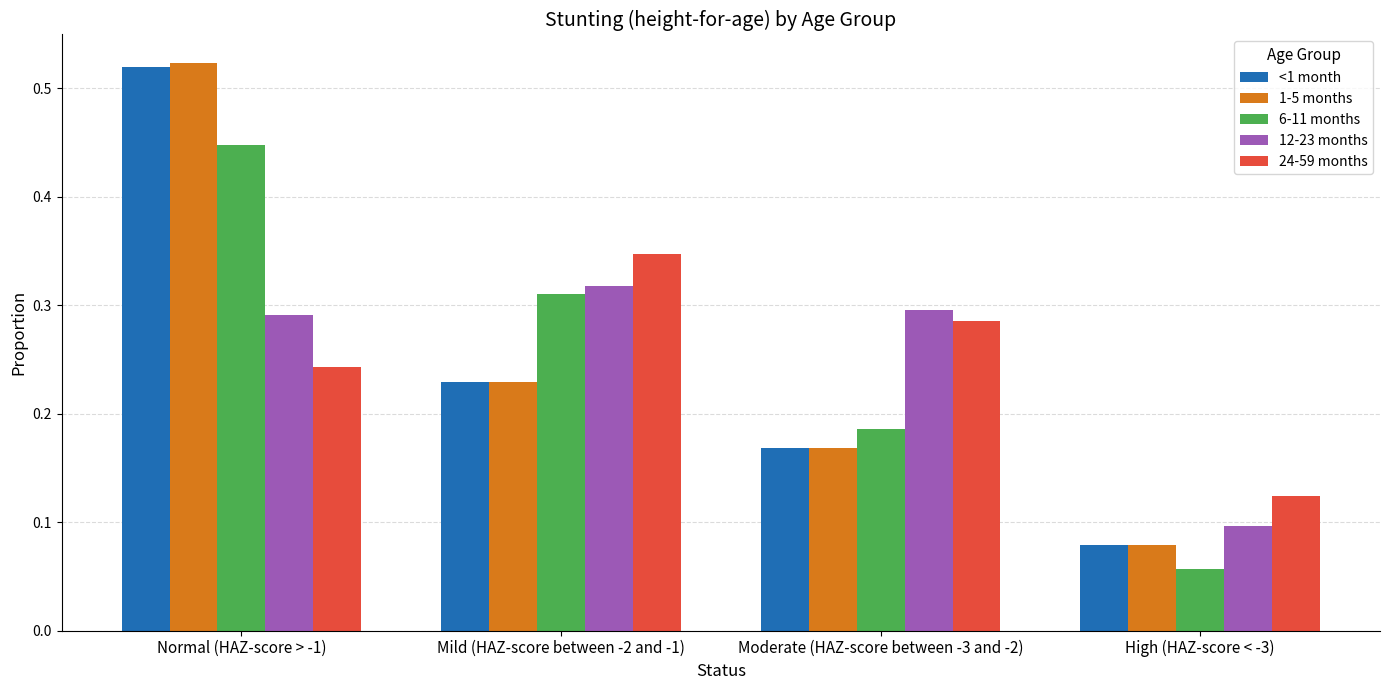

True or false: 1-5 months has a value of 0.0 at High (HAZ-score < -3).

False